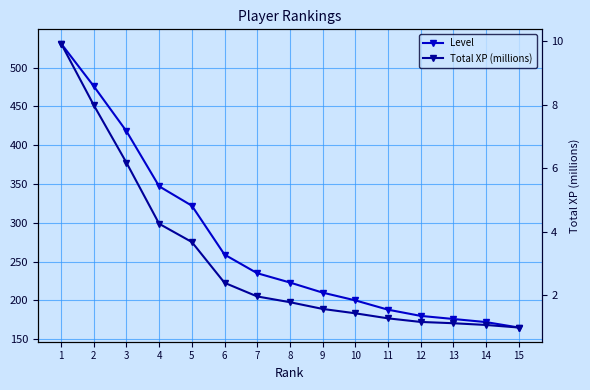

What is the sum of the Level values at 7 and 5?

557.0